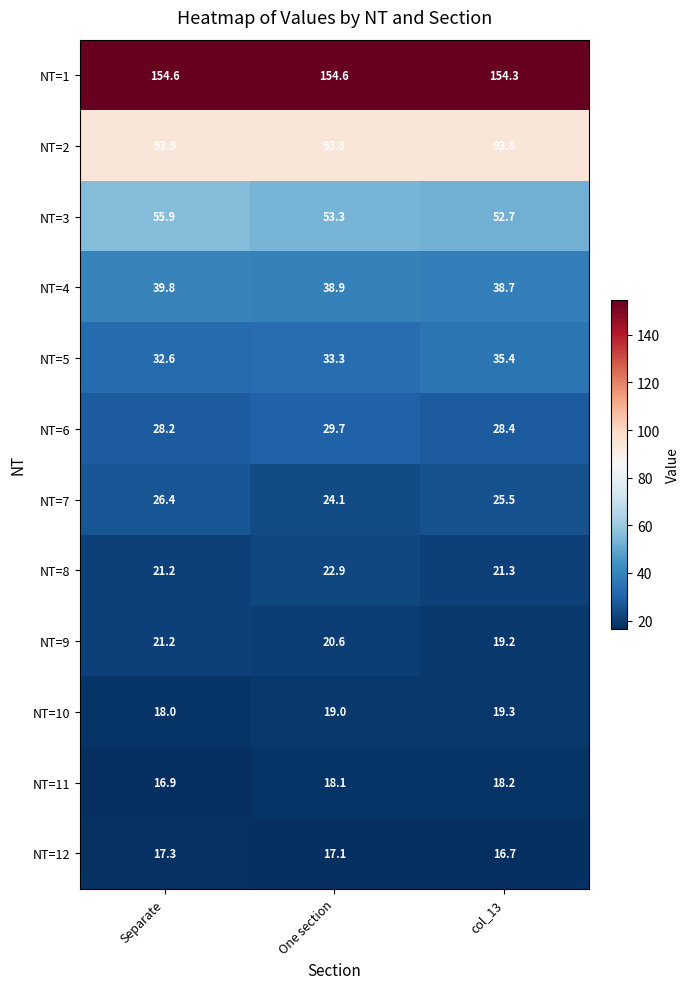

At One section, list the series in order from largest to smallest.

NT=1, NT=2, NT=3, NT=4, NT=5, NT=6, NT=7, NT=8, NT=9, NT=10, NT=11, NT=12